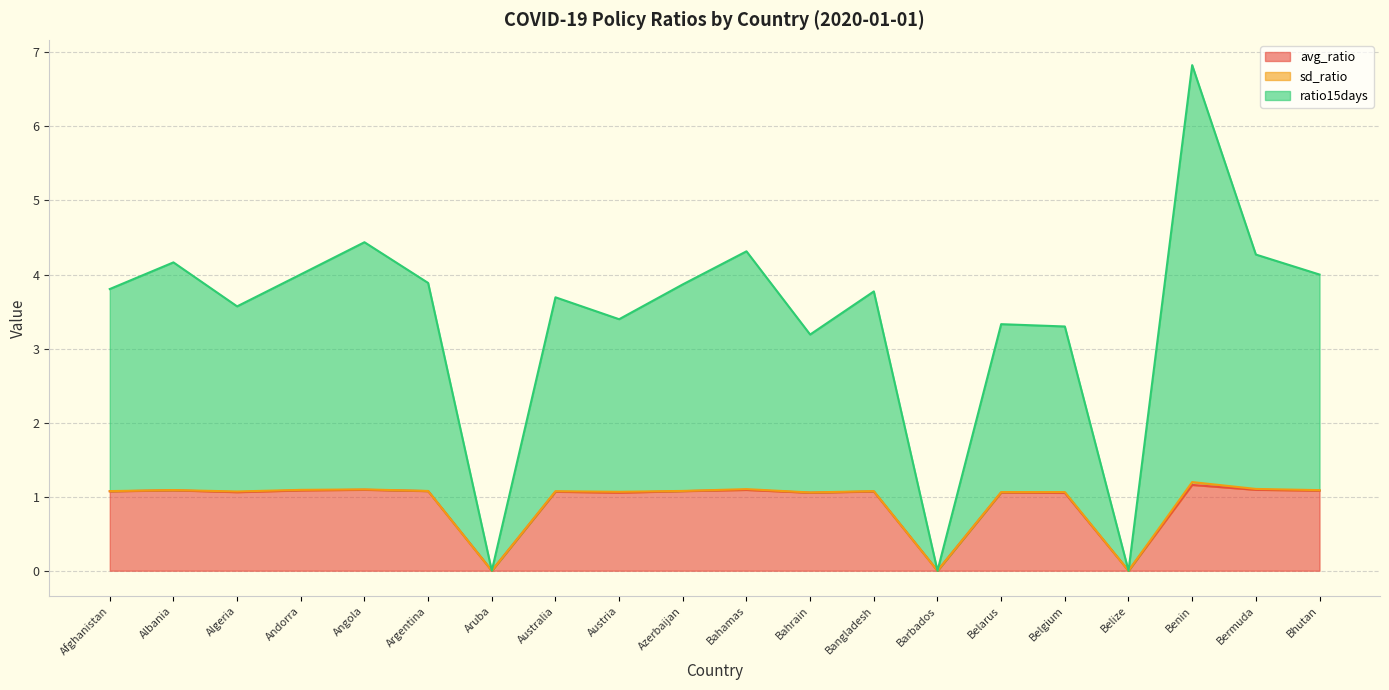

What is the sum of the ratio15days values at Bermuda and Bahrain?

7.5